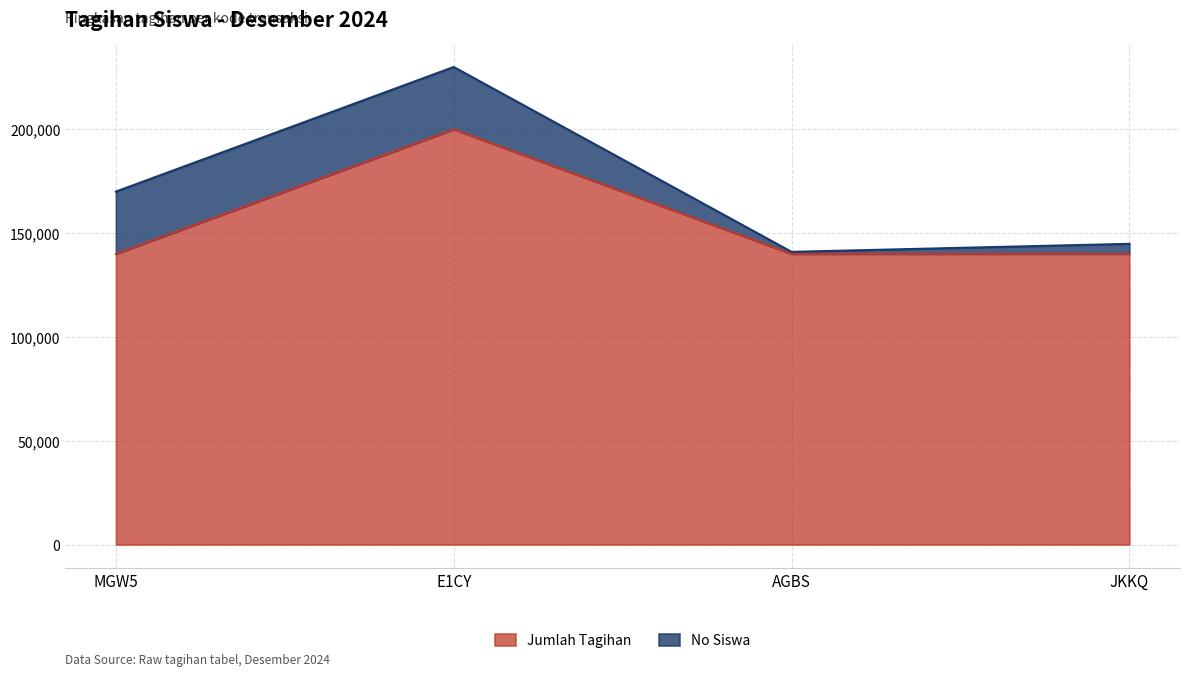

List the labels in order of value, largest first.

E1CY, MGW5, AGBS, JKKQ